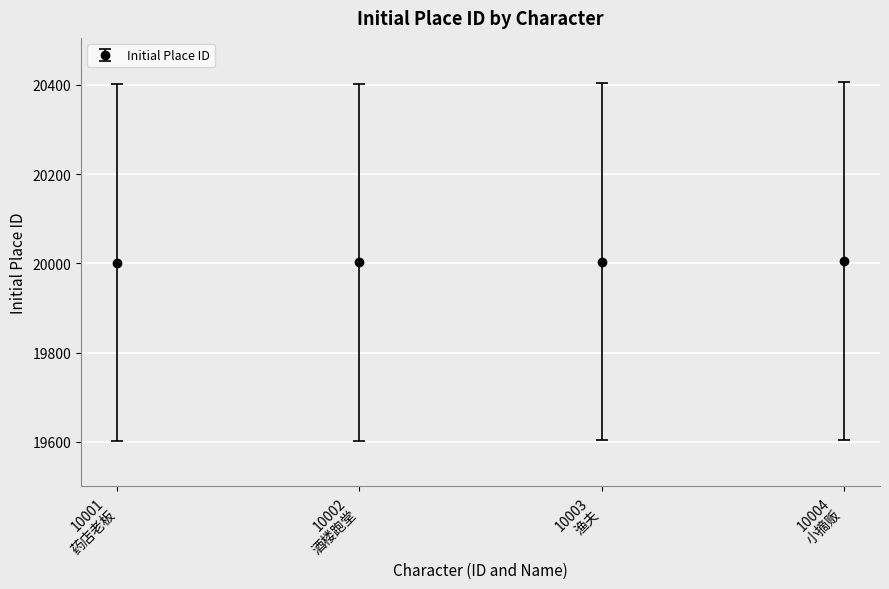

What is the sum of all values?

80012